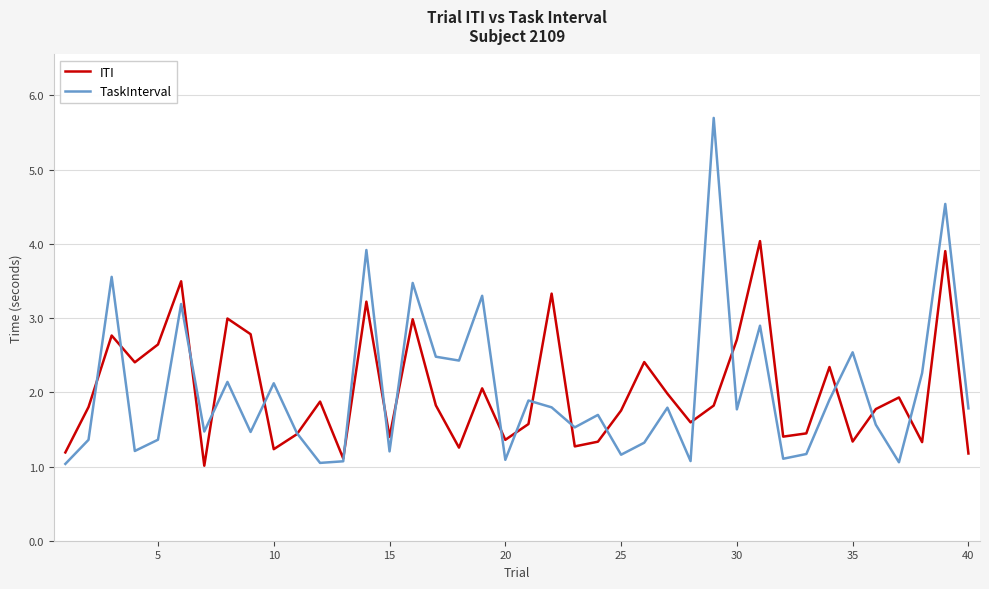

Which series has the largest range (max minus min)?

TaskInterval